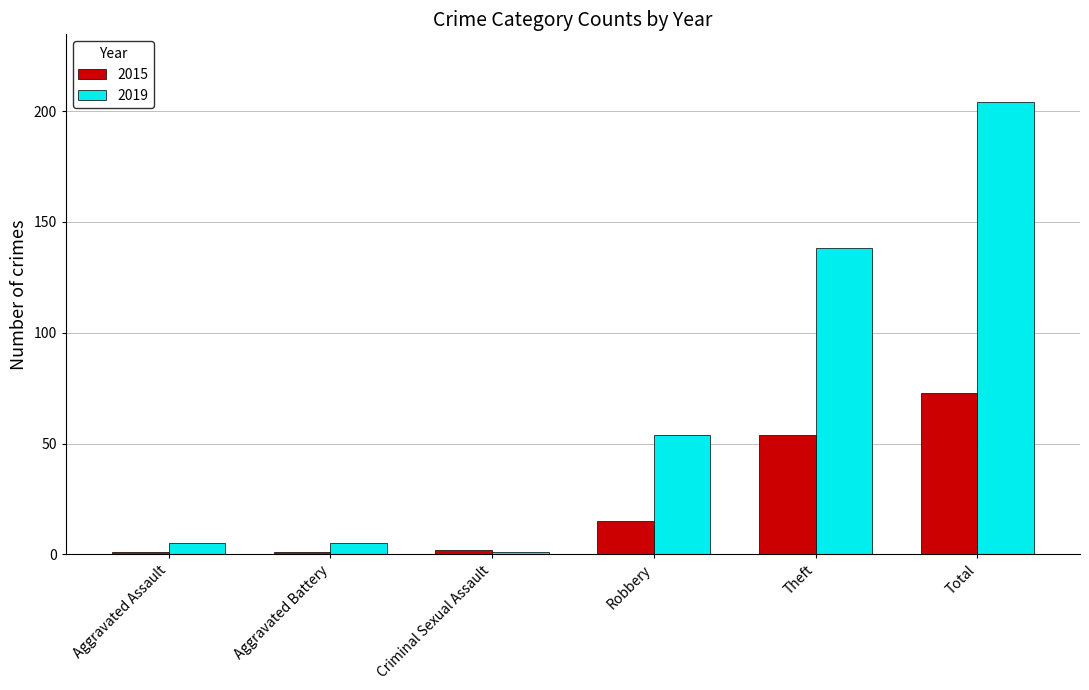

Rank the series by their average value, from lowest to highest.

2015, 2019